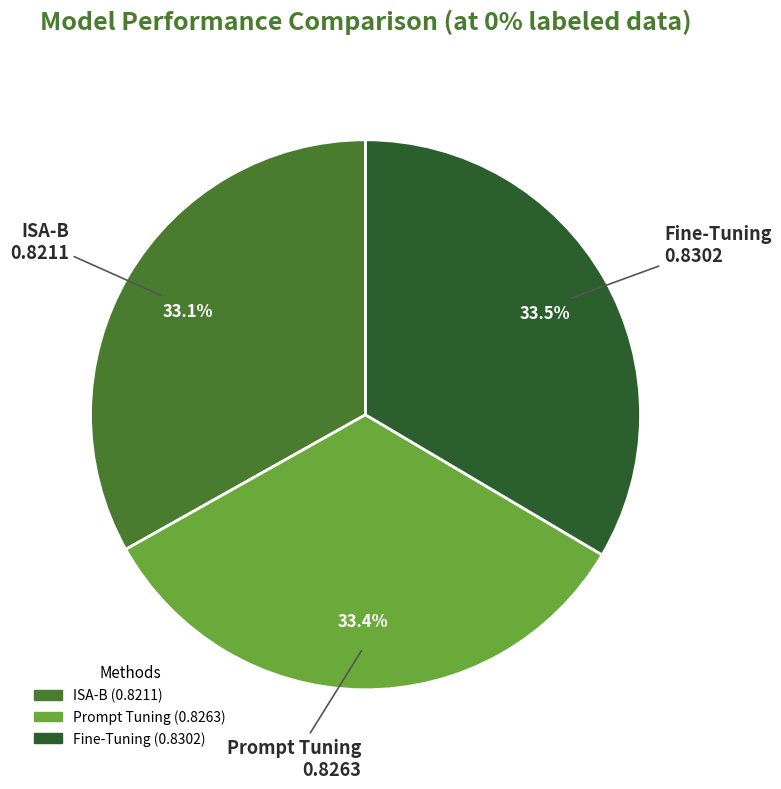

Combined, do Prompt Tuning and ISA-B account for over 50%?

Yes